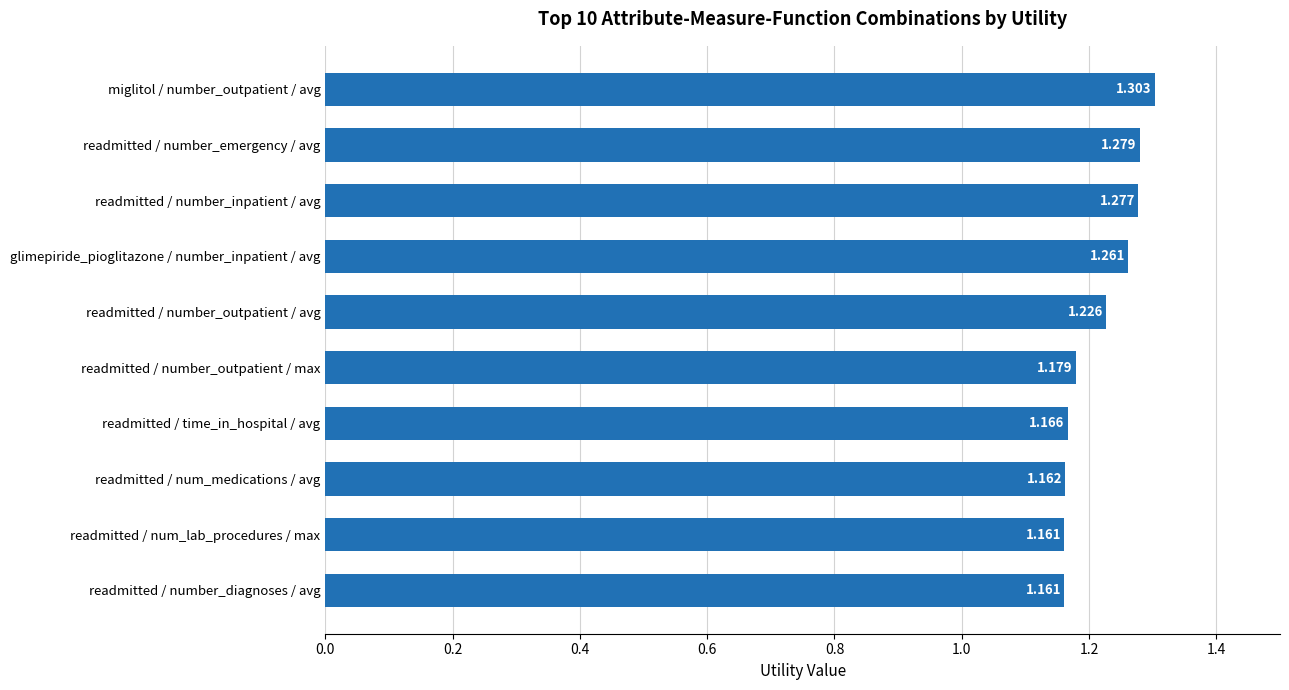

Count the values in the range 1 to 2.

10